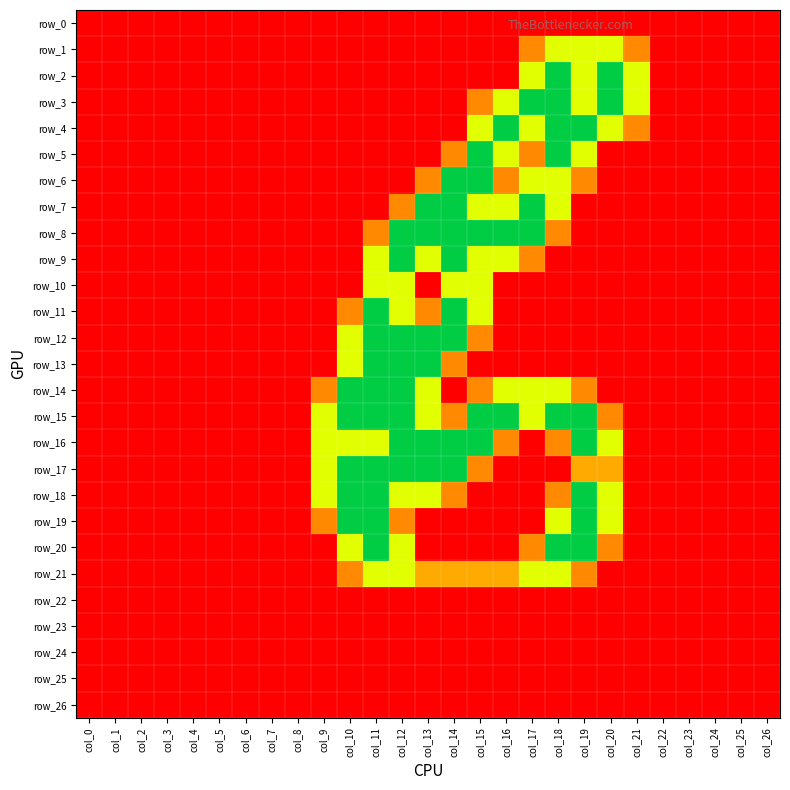

How many values in the row_9 series exceed 0?

7